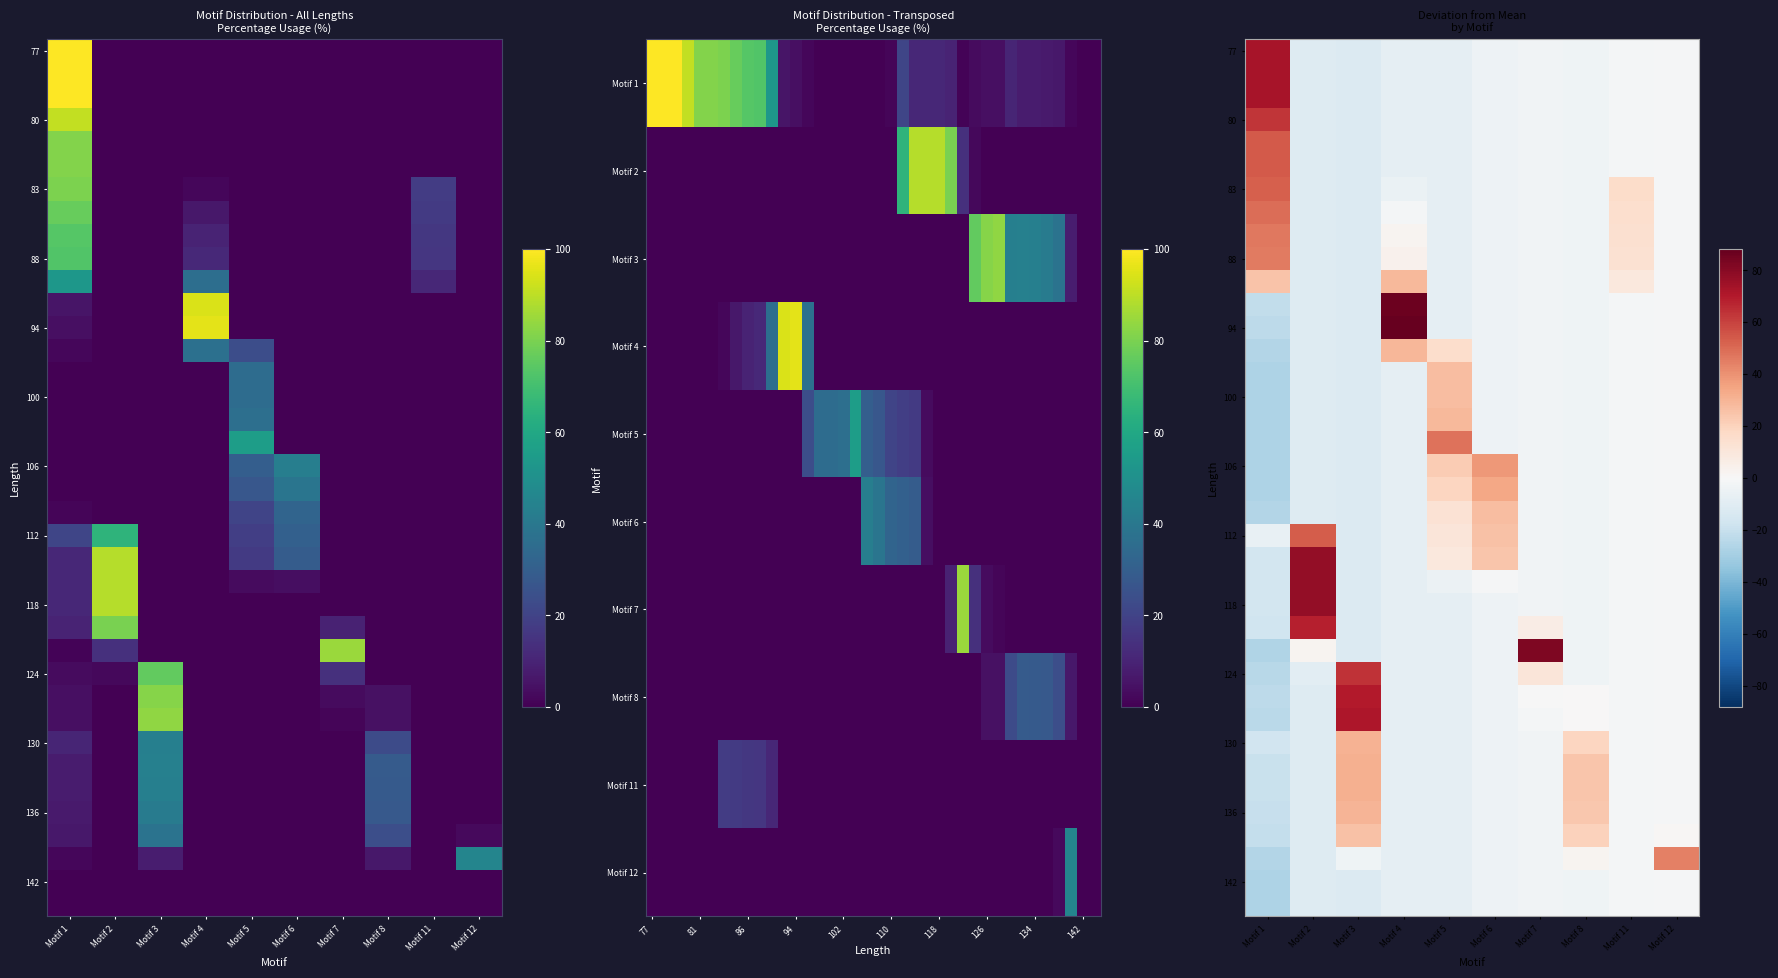

Which label corresponds to the smallest value in the chart?

Motif 1